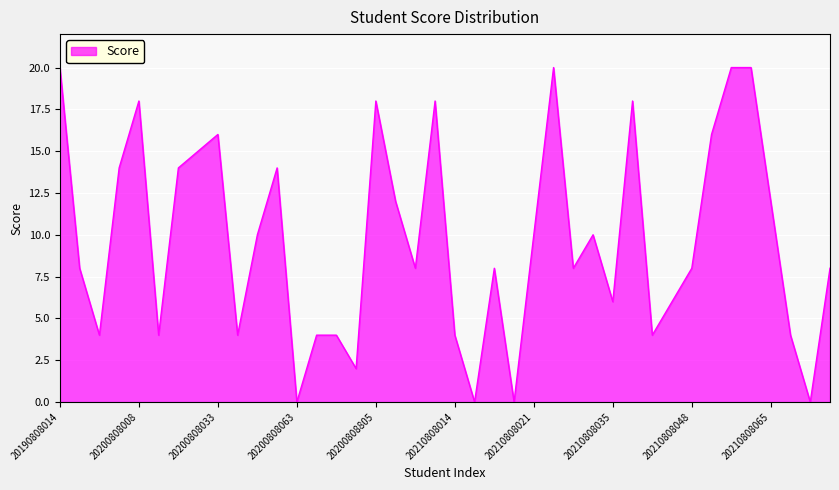

What is the maximum value shown in the chart?

20